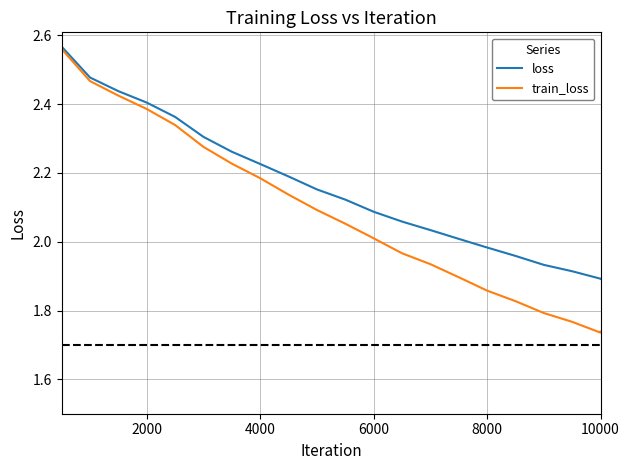

At how many categories does at least one series exceed 2?

15